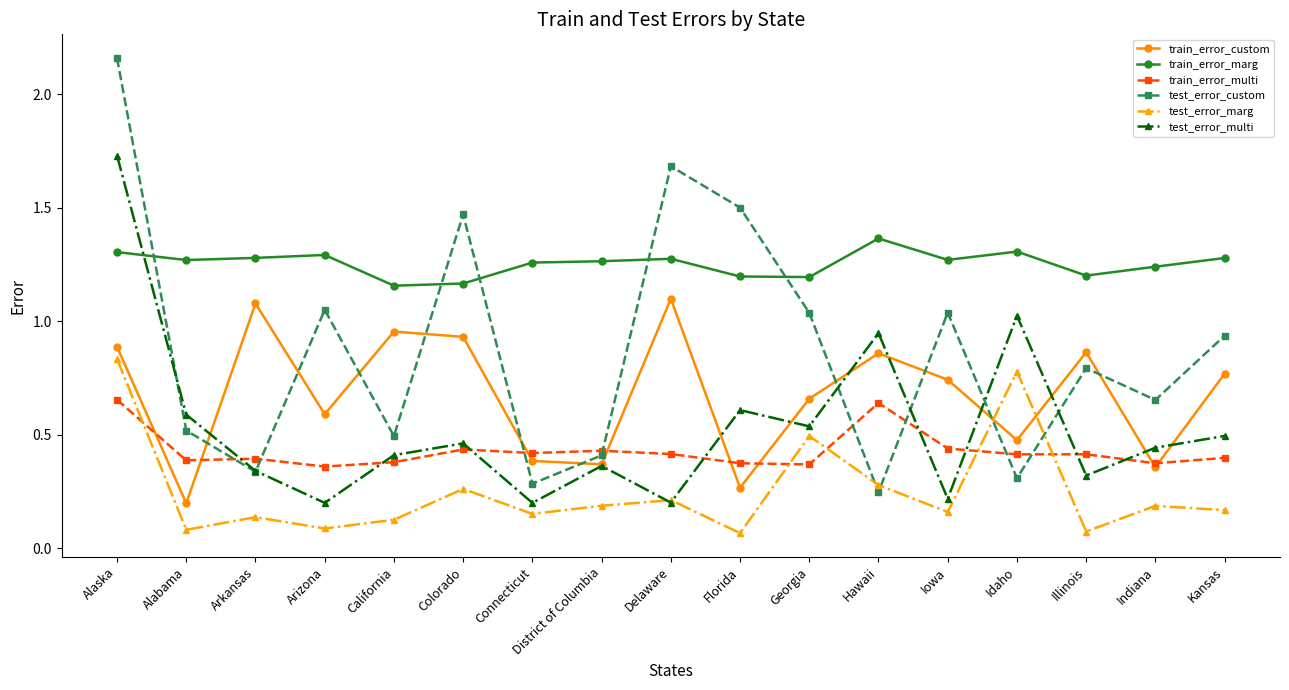

What is the label of the 5th point from the right?

Iowa